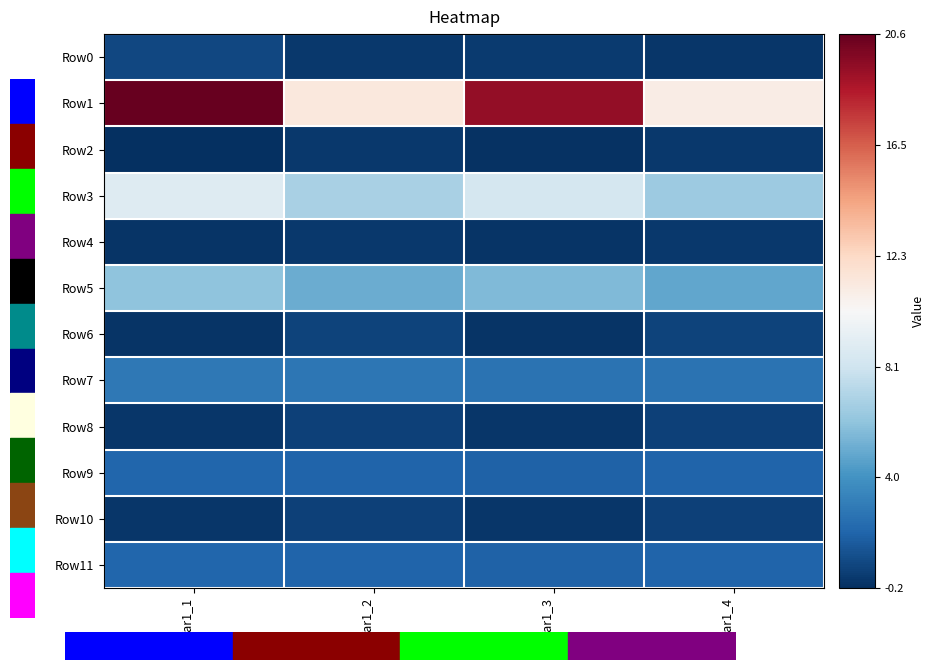

Reading left to right, transcribe all the data shown in this chart.

Row0: Var1_1=0.7	Var1_2=0.2	Var1_3=0.2	Var1_4=0.0
Row1: Var1_1=20.6	Var1_2=11.3	Var1_3=19.4	Var1_4=11.0
Row2: Var1_1=-0.2	Var1_2=0.2	Var1_3=-0.1	Var1_4=0.1
Row3: Var1_1=8.8	Var1_2=6.8	Var1_3=8.3	Var1_4=6.4
Row4: Var1_1=-0.0	Var1_2=0.1	Var1_3=0.0	Var1_4=0.2
Row5: Var1_1=6.0	Var1_2=5.0	Var1_3=5.6	Var1_4=4.8
Row6: Var1_1=-0.0	Var1_2=0.6	Var1_3=0.0	Var1_4=0.6
Row7: Var1_1=2.7	Var1_2=2.6	Var1_3=2.5	Var1_4=2.5
Row8: Var1_1=0.1	Var1_2=0.5	Var1_3=0.1	Var1_4=0.5
Row9: Var1_1=1.9	Var1_2=1.9	Var1_3=1.8	Var1_4=1.8
Row10: Var1_1=0.1	Var1_2=0.5	Var1_3=0.1	Var1_4=0.5
Row11: Var1_1=1.9	Var1_2=1.9	Var1_3=1.8	Var1_4=1.8